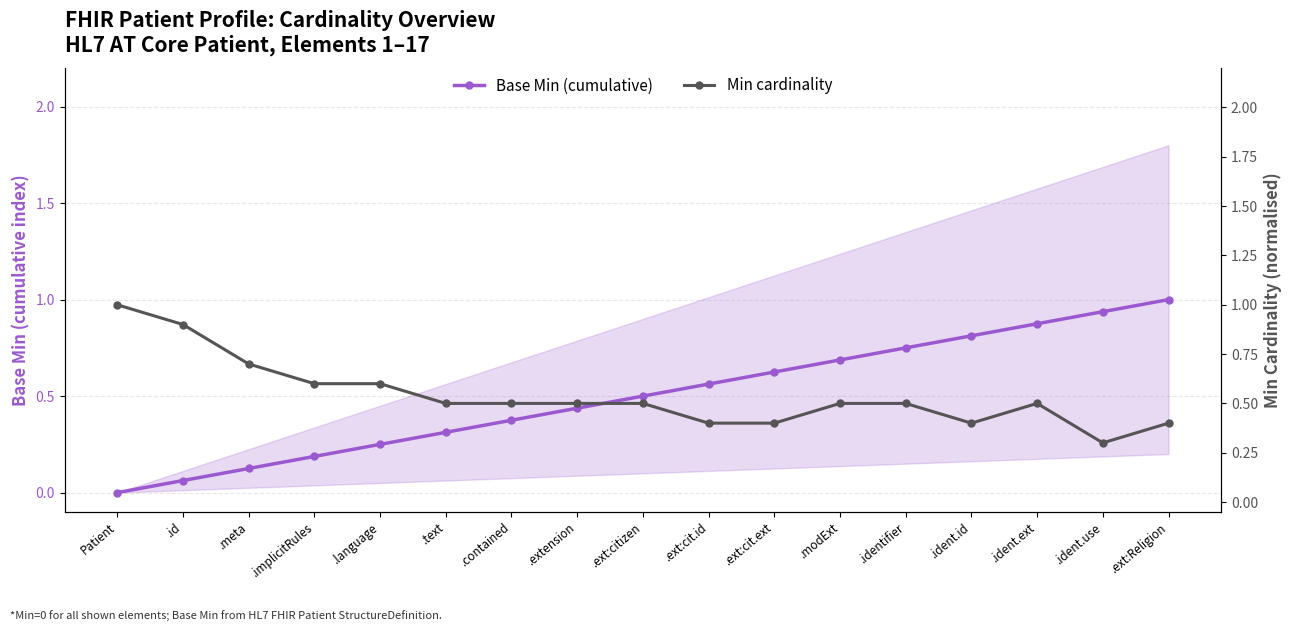

Count the Min cardinality values in the range 0 to 1.

17